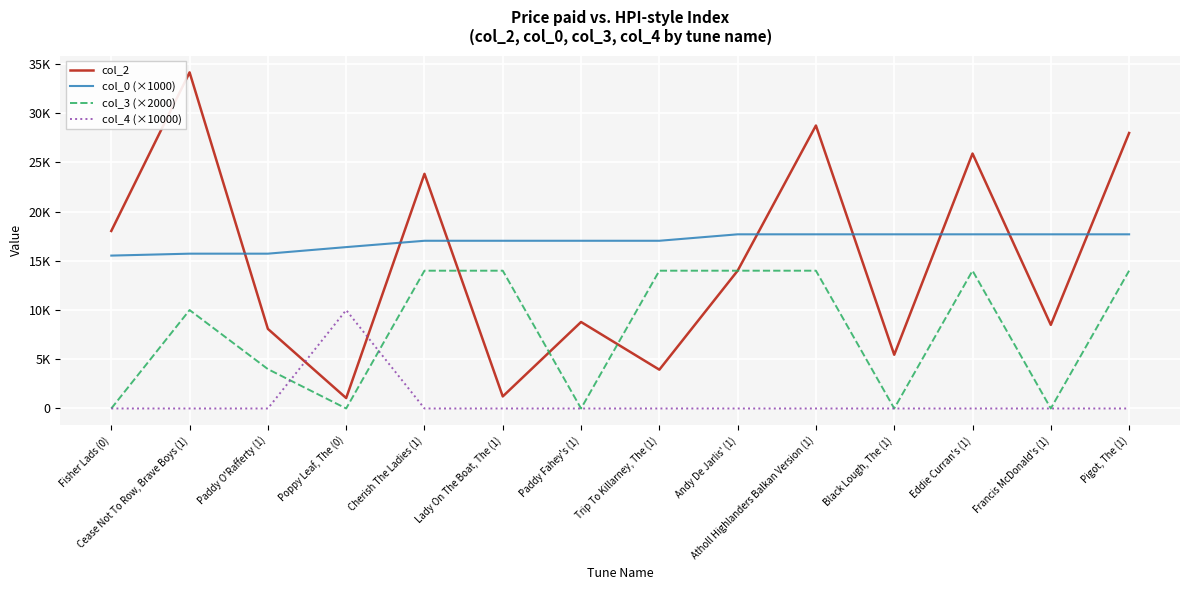

Where is the first local minimum for col_2?

Poppy Leaf, The (0)